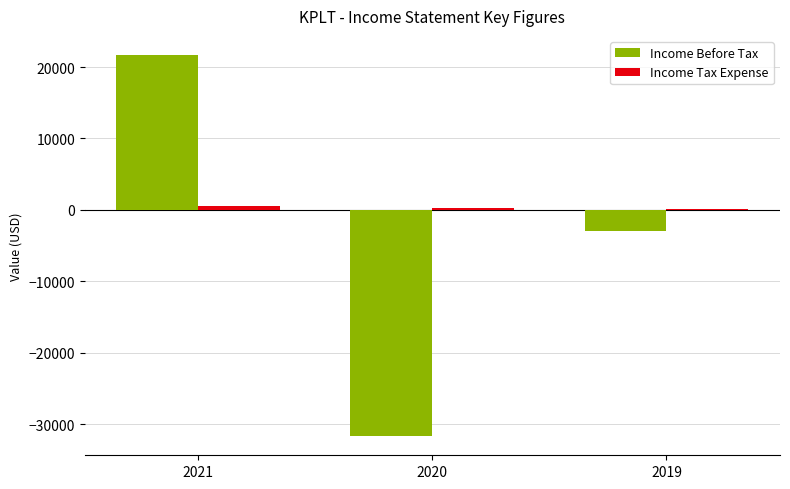

The value of Income Before Tax at 2021 is 21700. True or false?

True